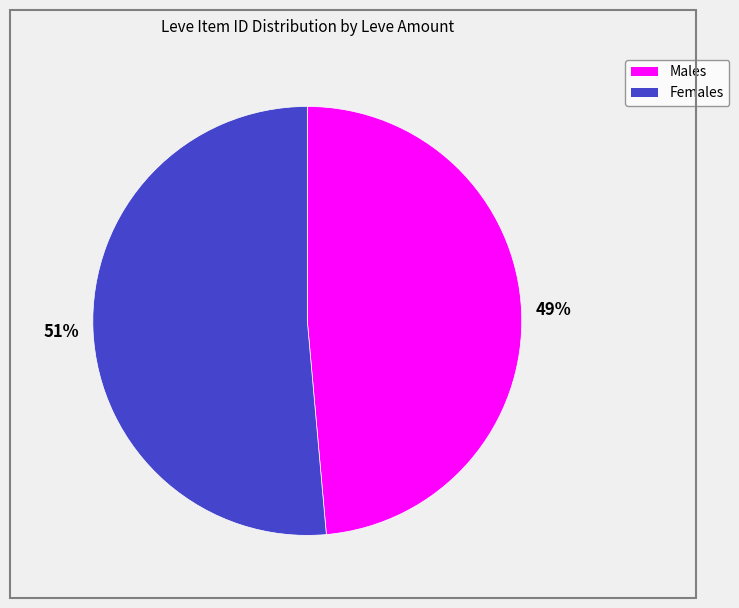

How many segments does this pie chart have?

2